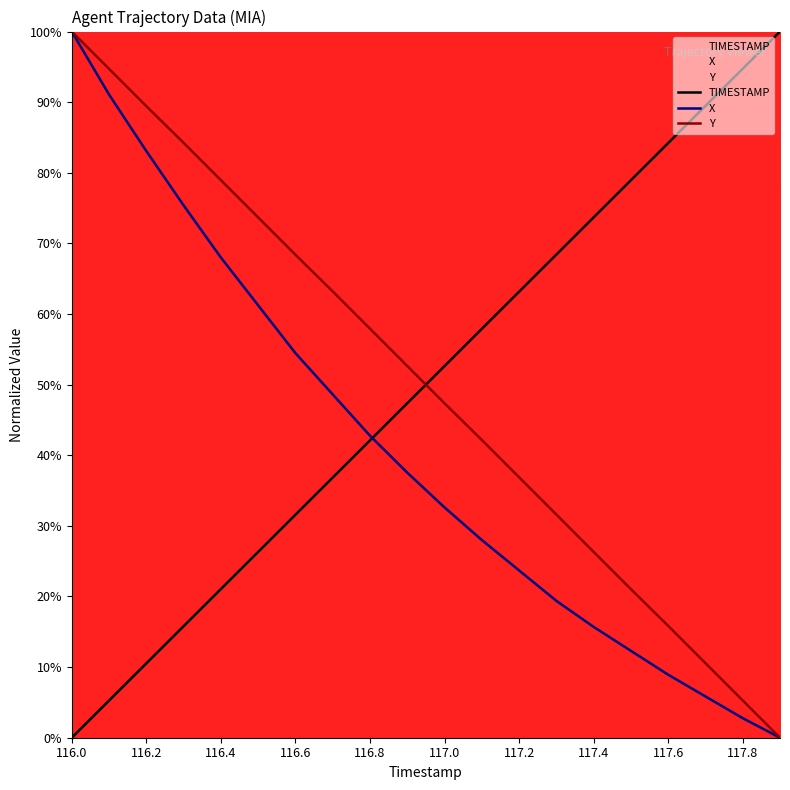

How many times do Y and TIMESTAMP cross each other?

1